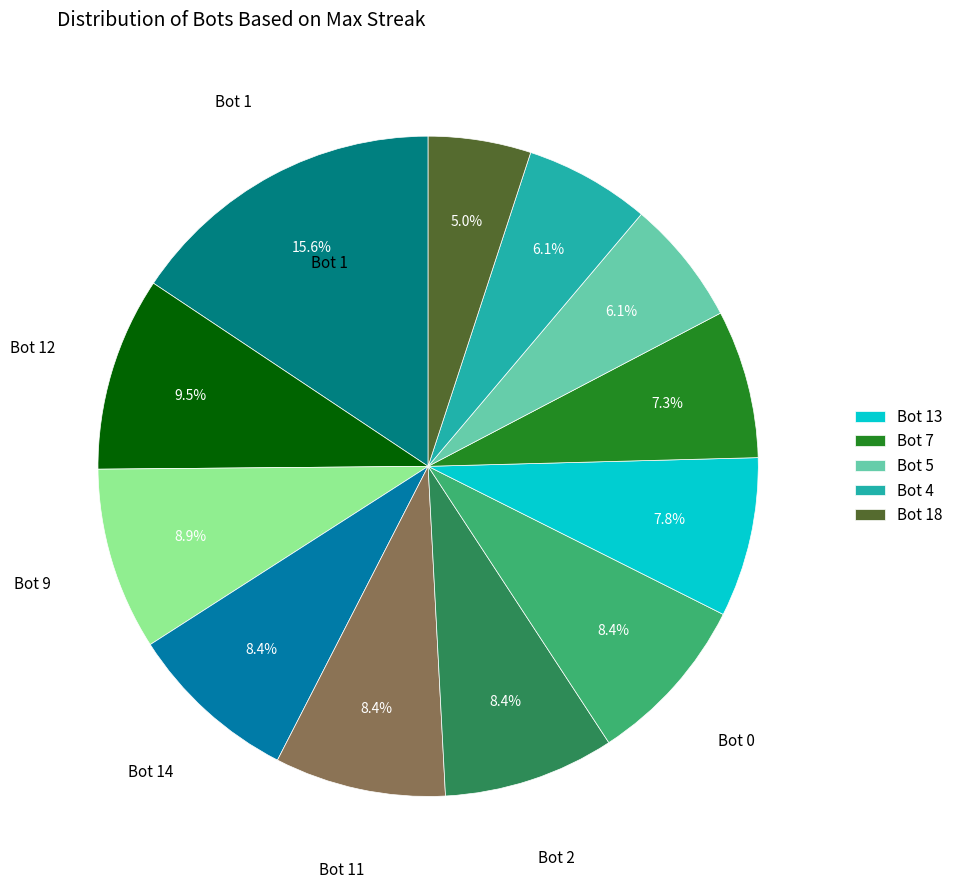

How many segments does this pie chart have?

12